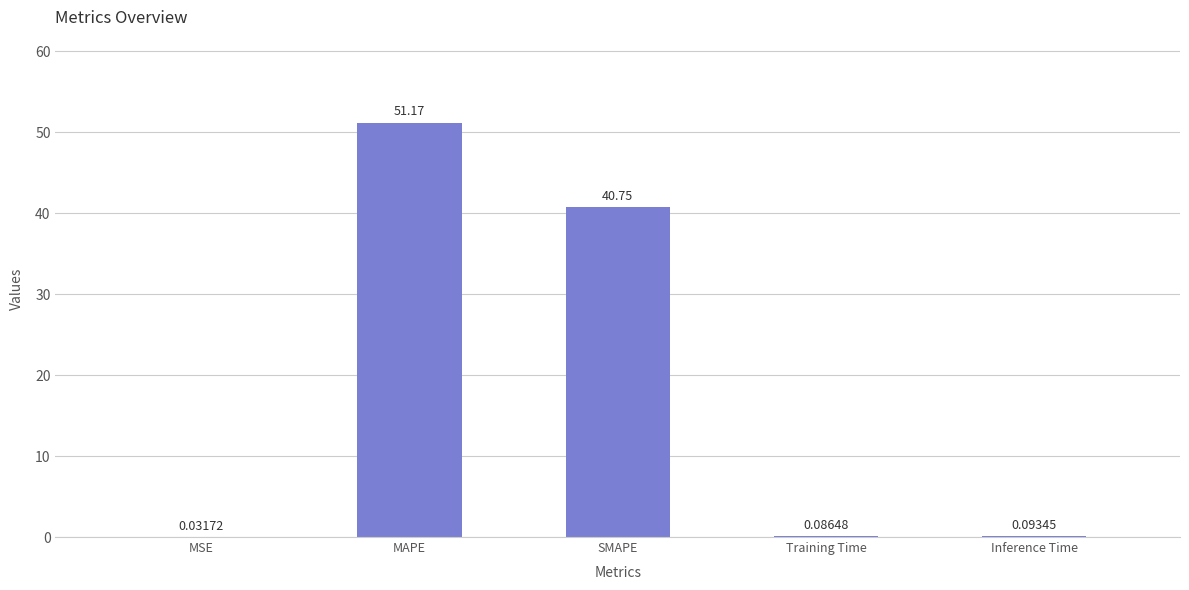

Which category has the highest value across all series?

MAPE